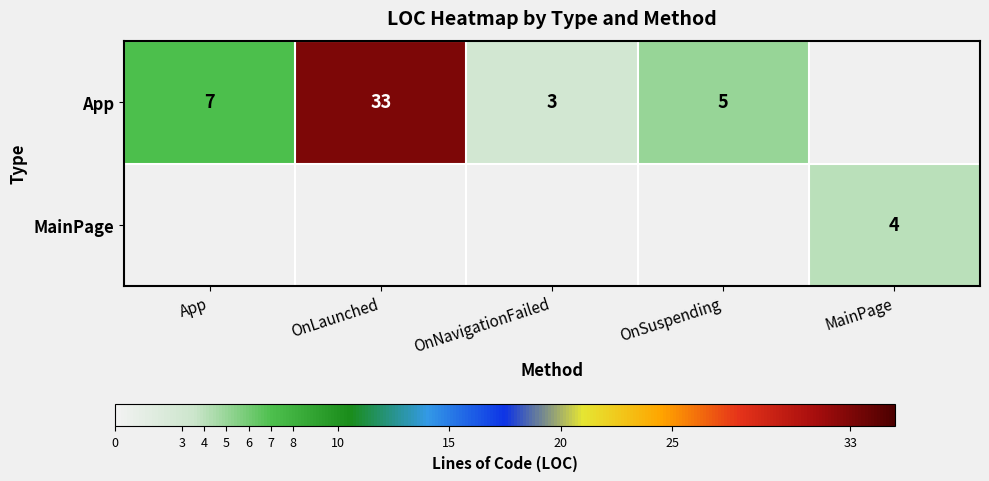

Which label corresponds to the largest value in the chart?

OnLaunched